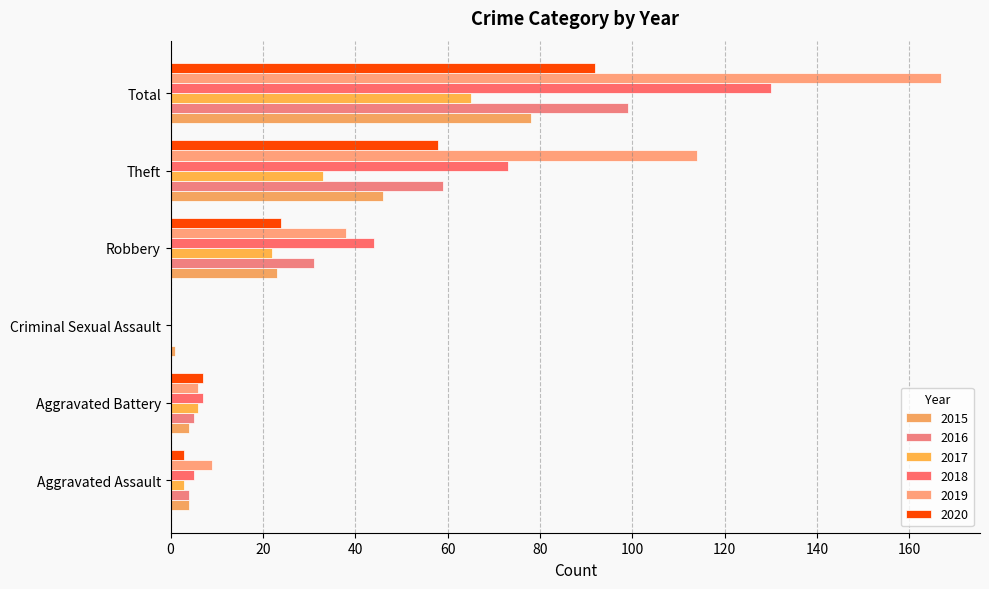

How many data points does each series have?

6